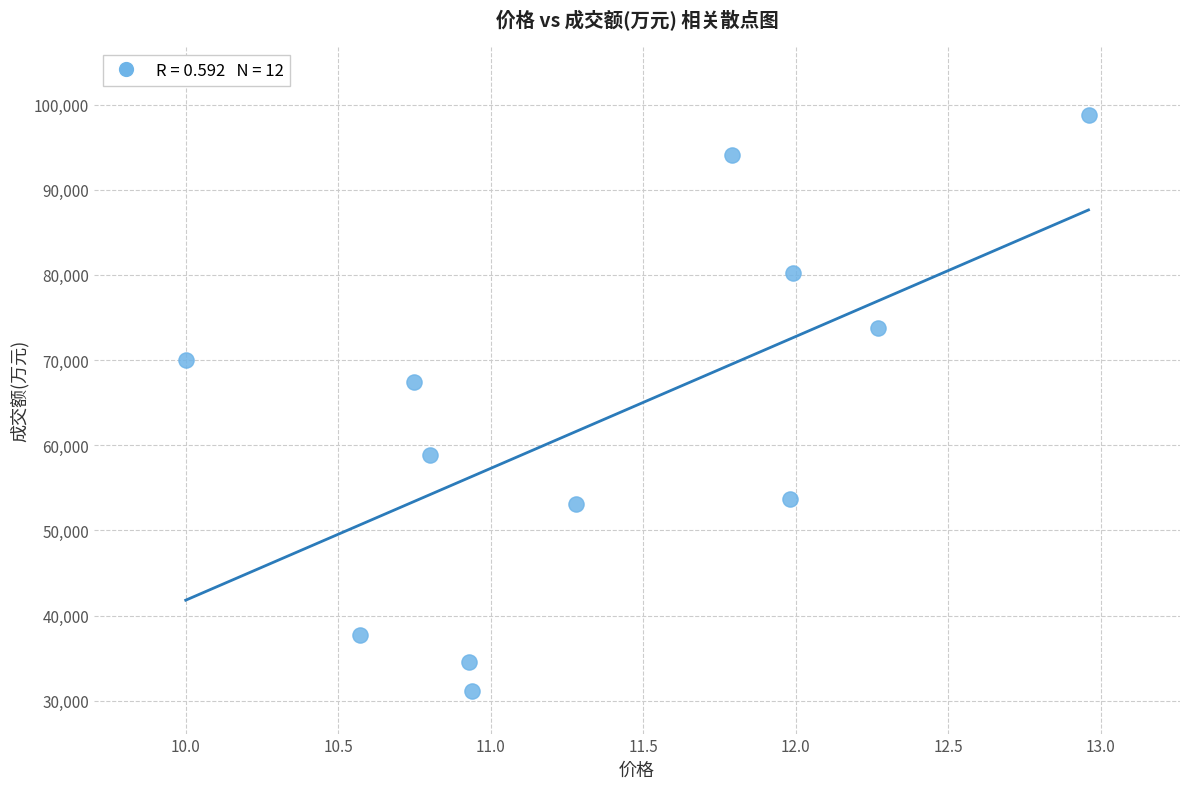

What is the range of Y values (max minus min)?

67624